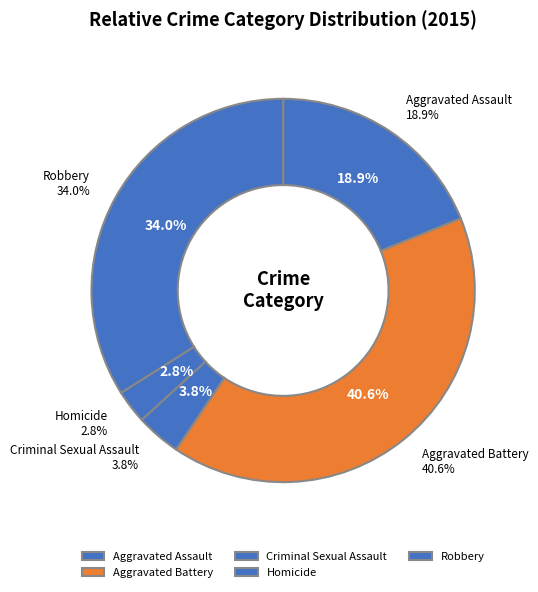

True or false: Homicide accounts for 14% of the total.

False